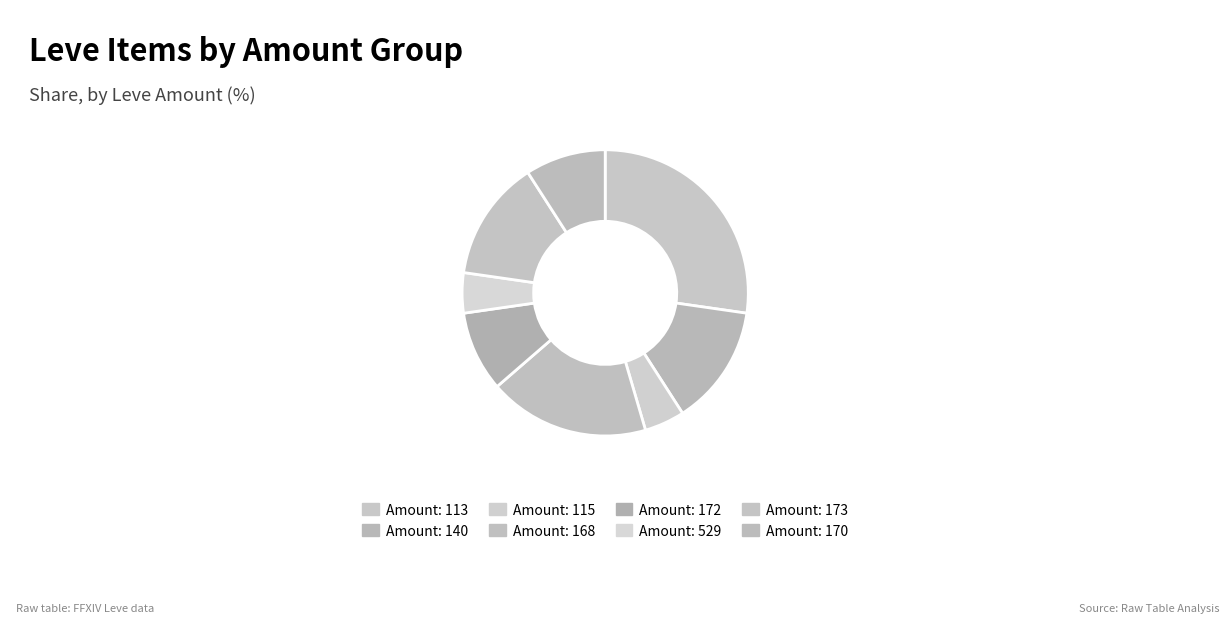

How many segments does this pie chart have?

8